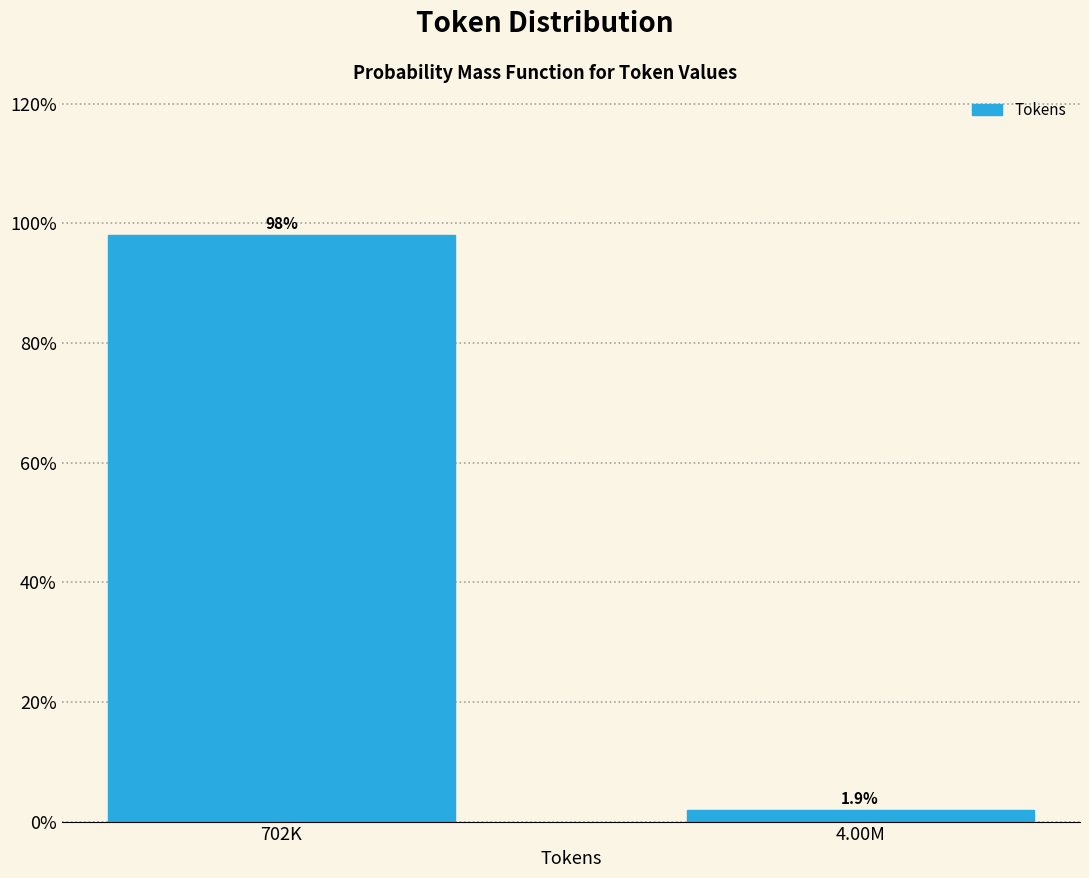

Reading right to left, what are all the values shown in this chart?

1.9	98.1